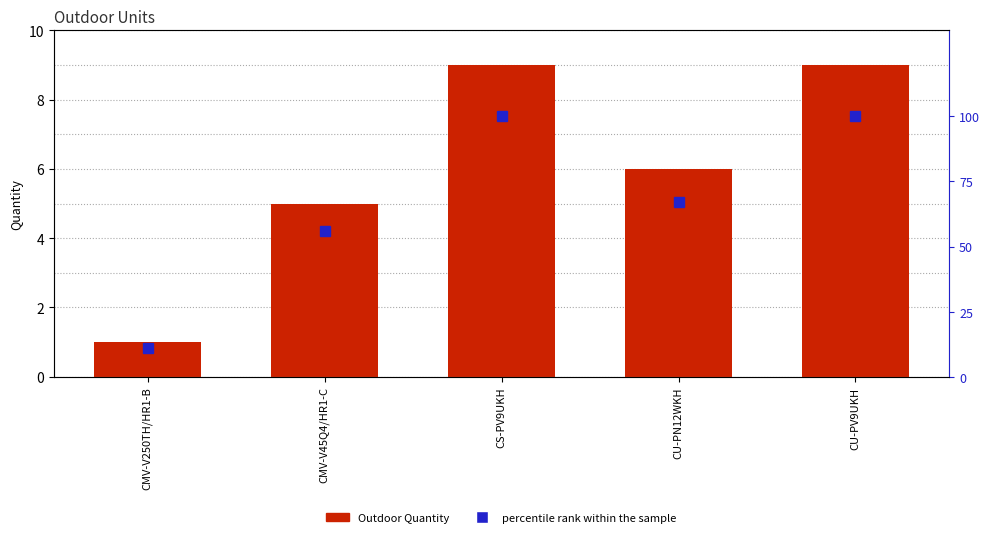

At which category is the sum across all series the highest?

CS-PV9UKH